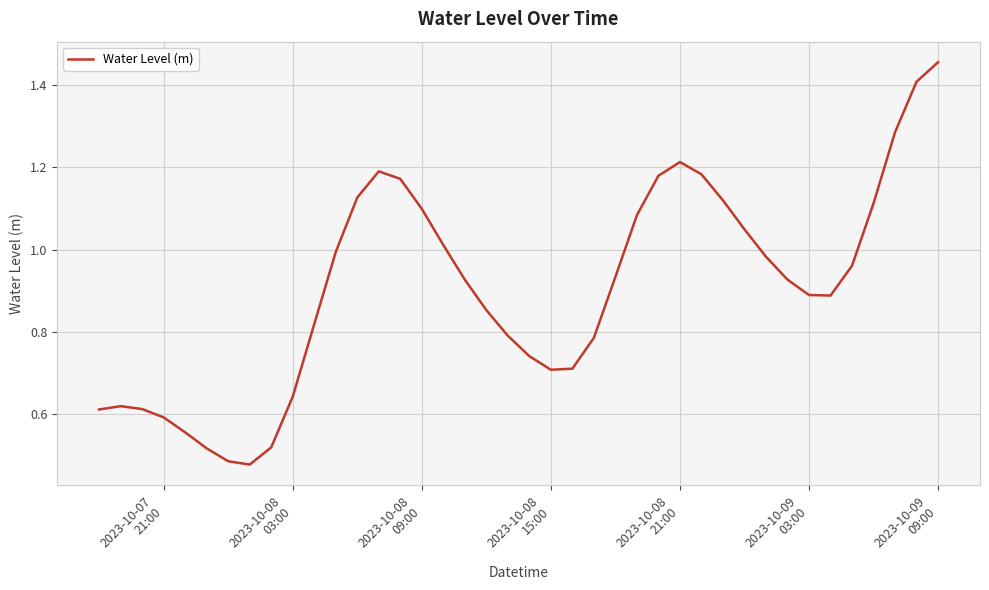

Does the chart display data point markers on the line(s)?

No